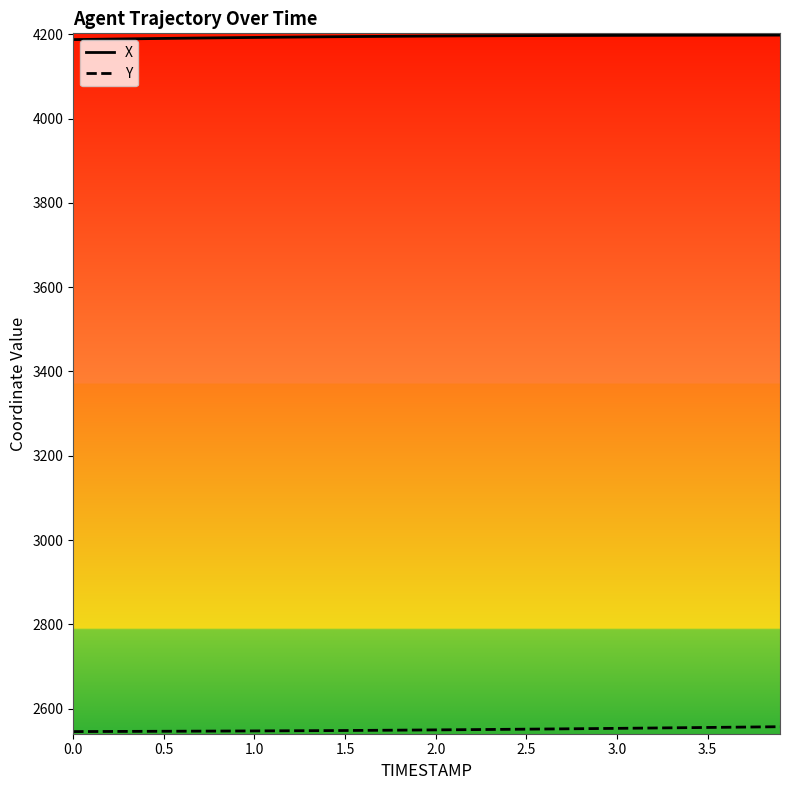

Count the number of data series in this chart.

2